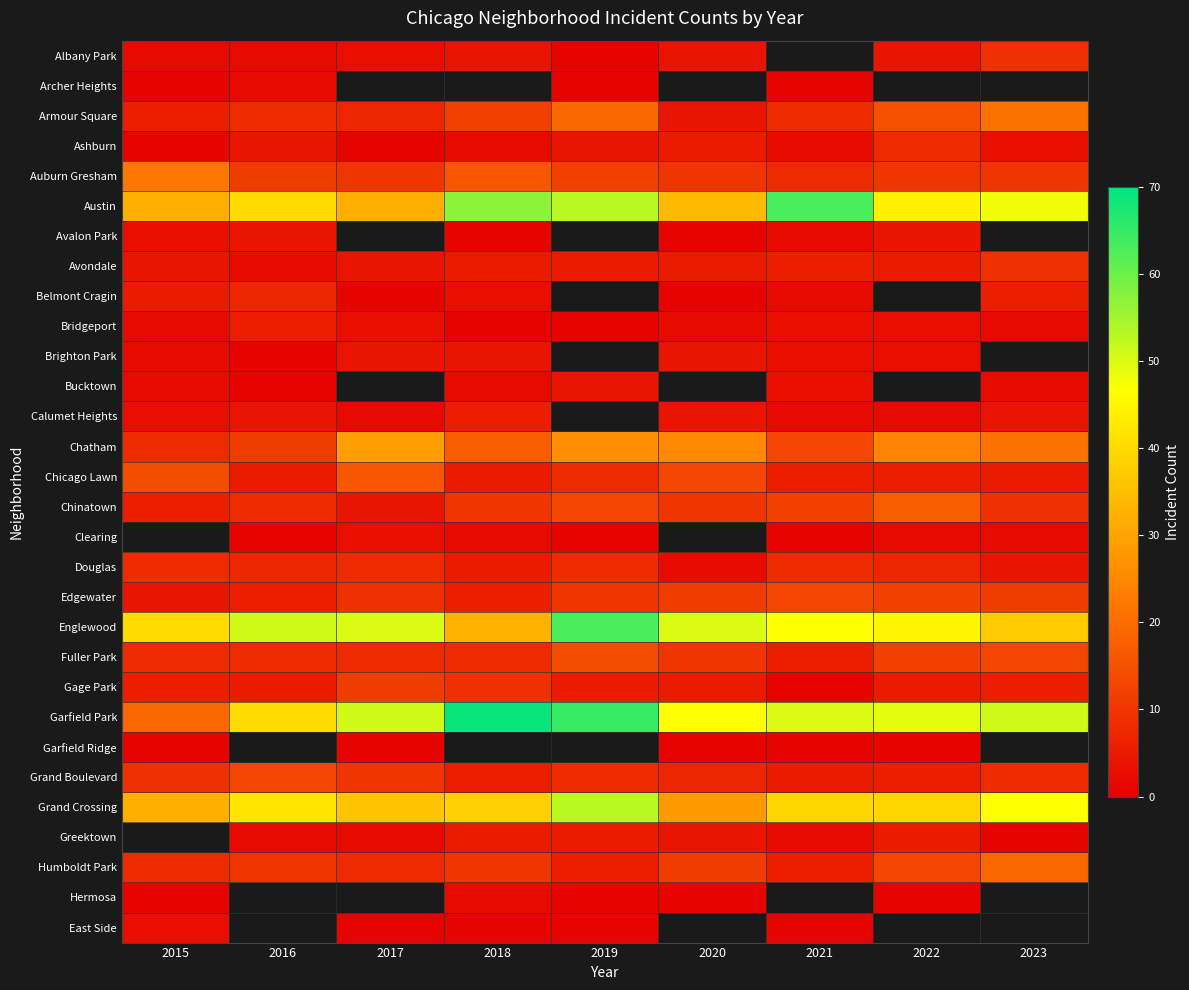

At how many categories does at least one series exceed 68?

1